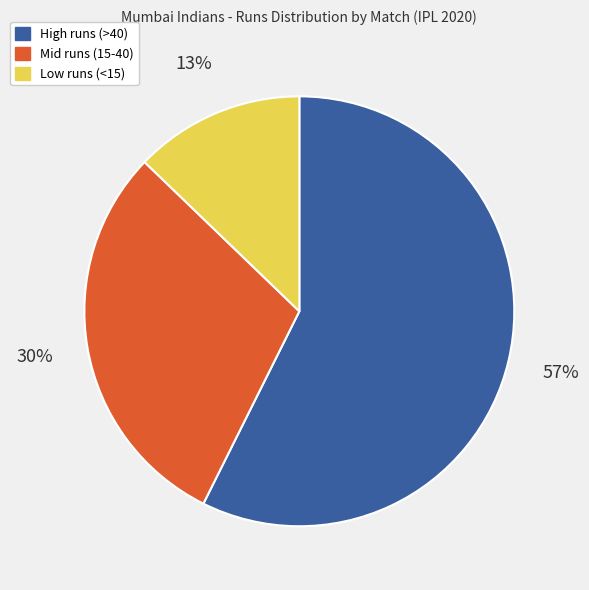

Is there any slice that represents more than half of the pie?

Yes